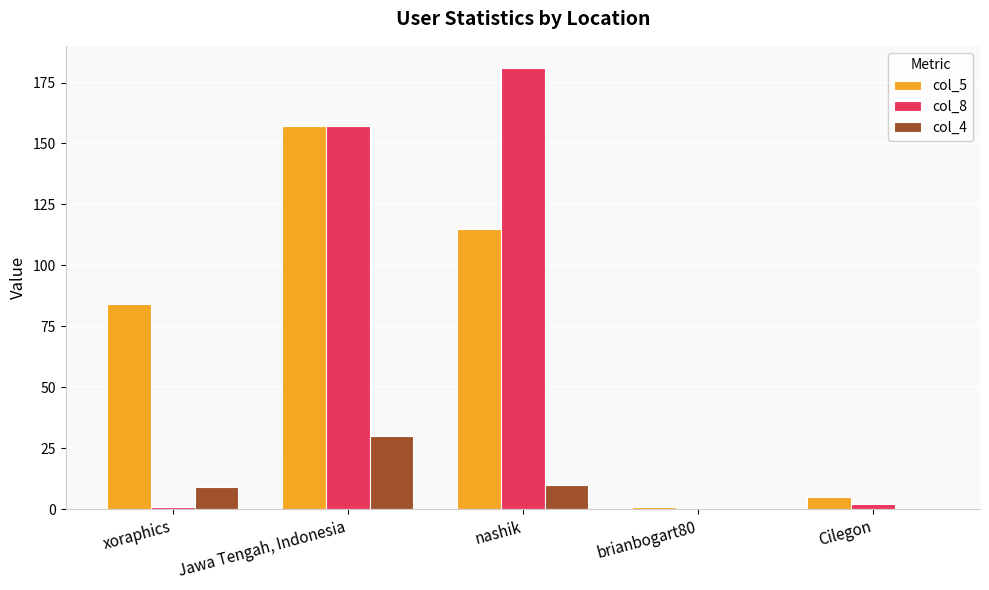

Which category has the highest value across all series?

nashik